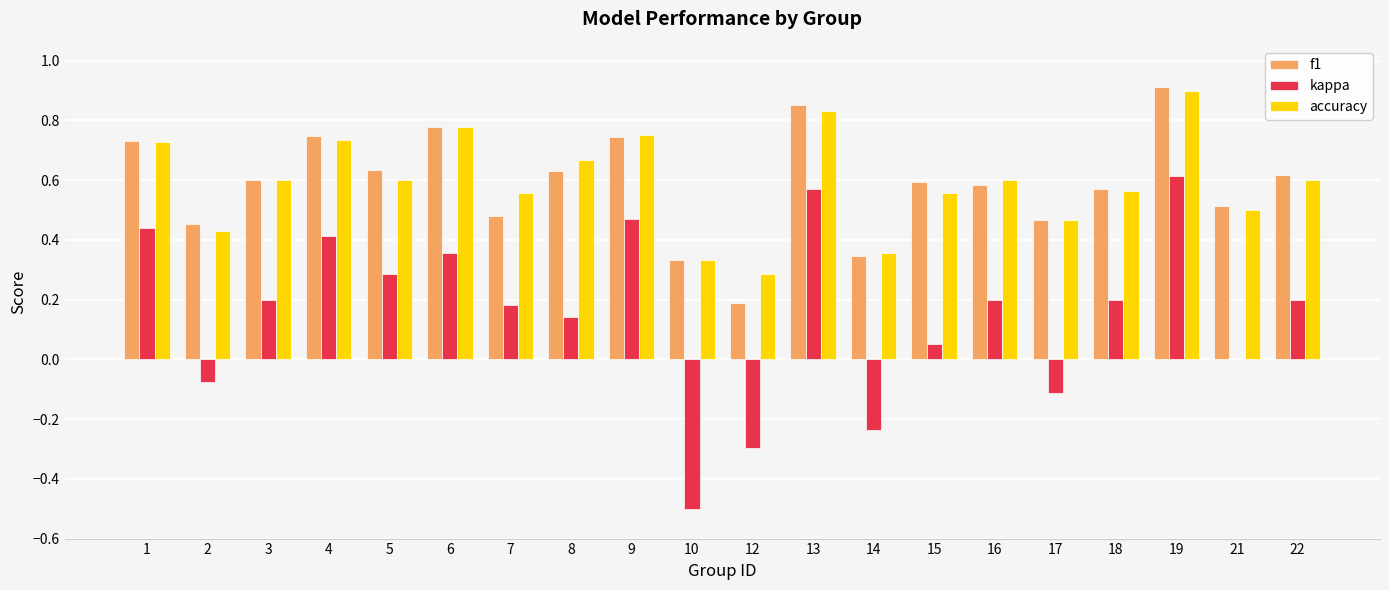

Does the chart contain stacked bars?

No